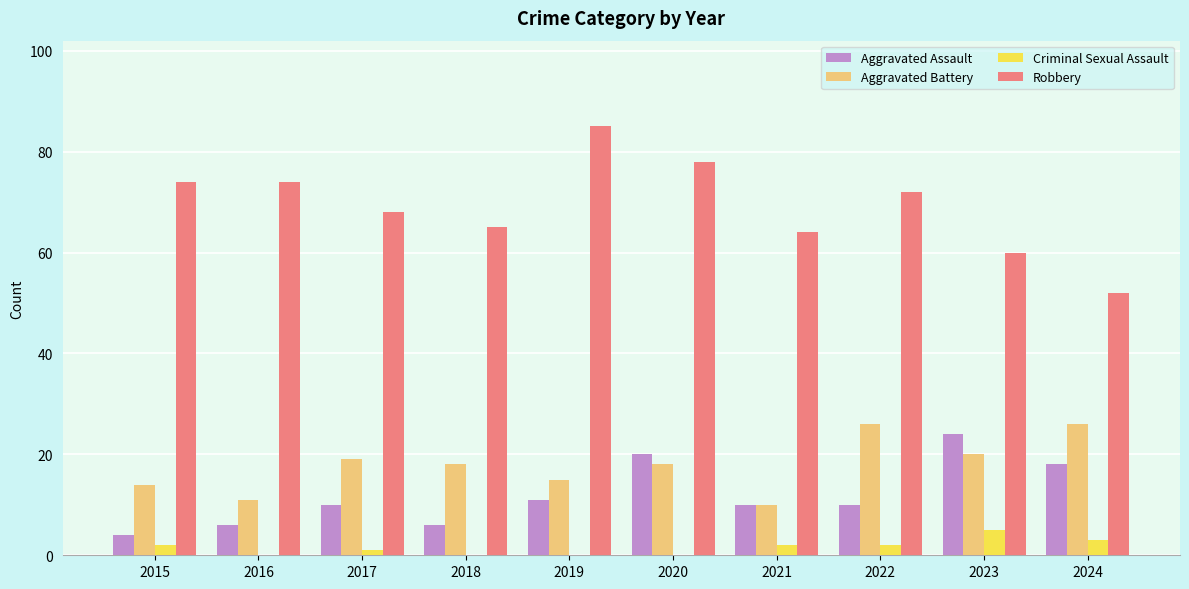

What is the maximum value for Robbery?

85